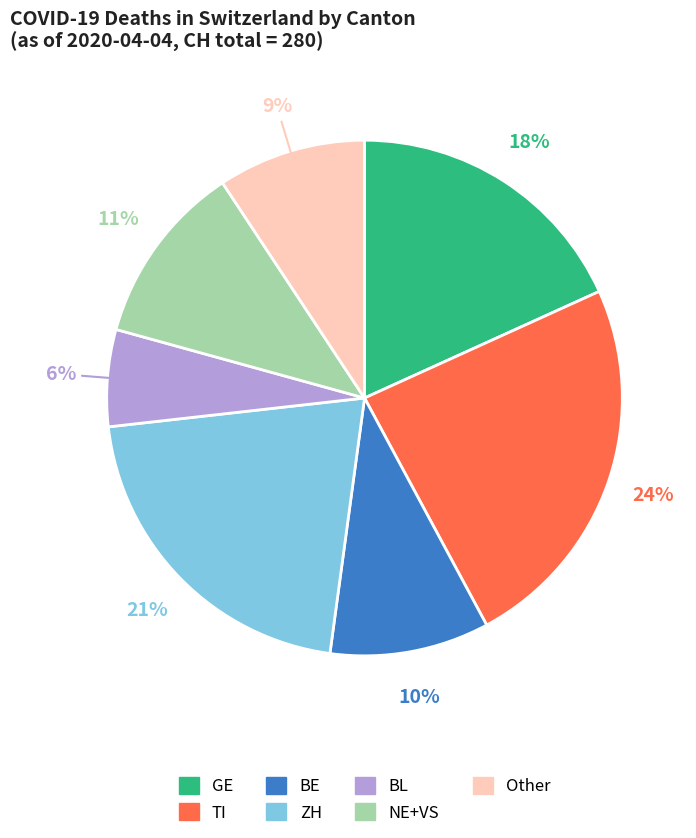

Is there any slice that represents more than half of the pie?

No